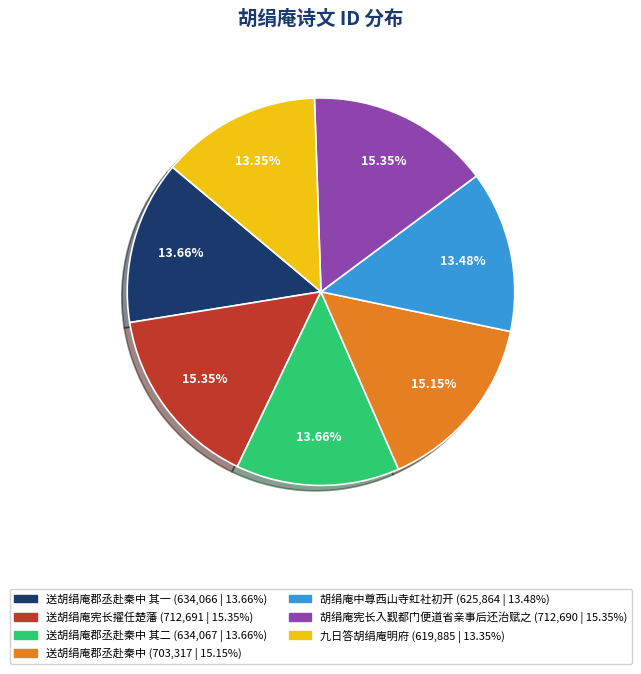

Count the number of slices in the pie.

7